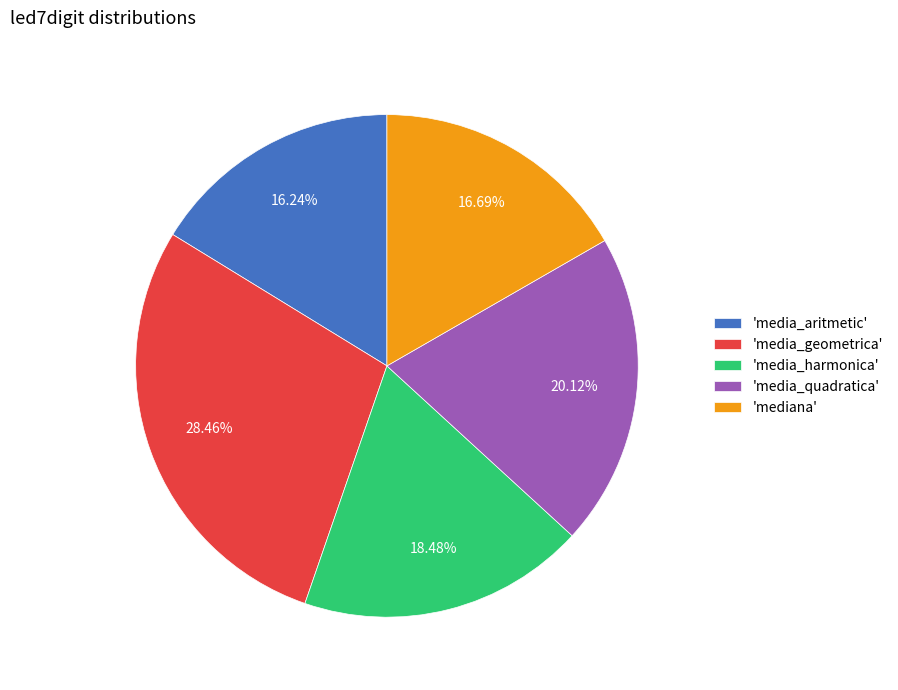

Is the sum of 'mediana' and 'media_harmonica' greater than half?

No